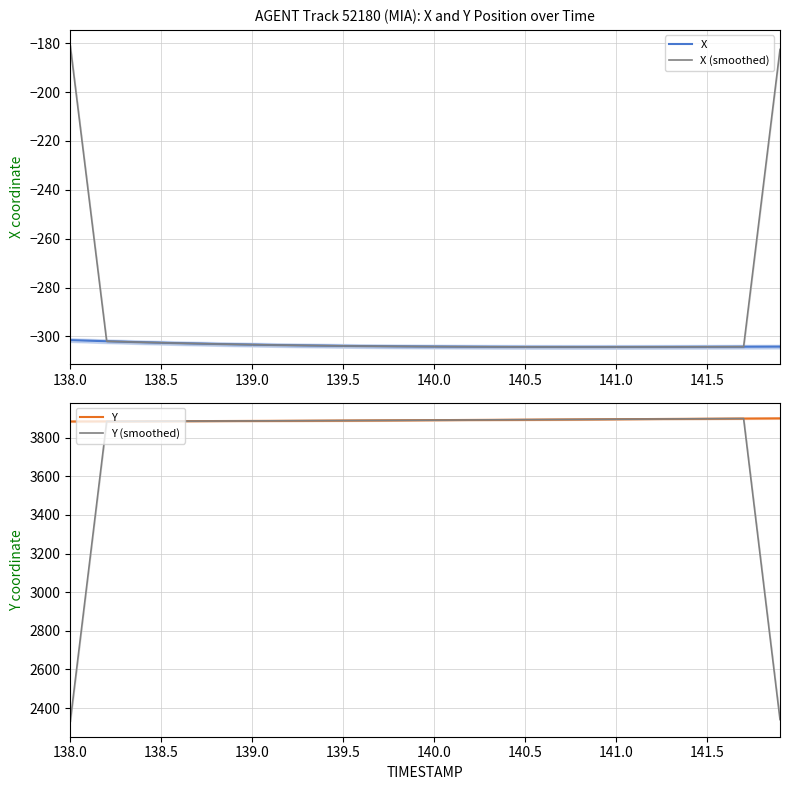

True or false: Y and X cross at least once.

False